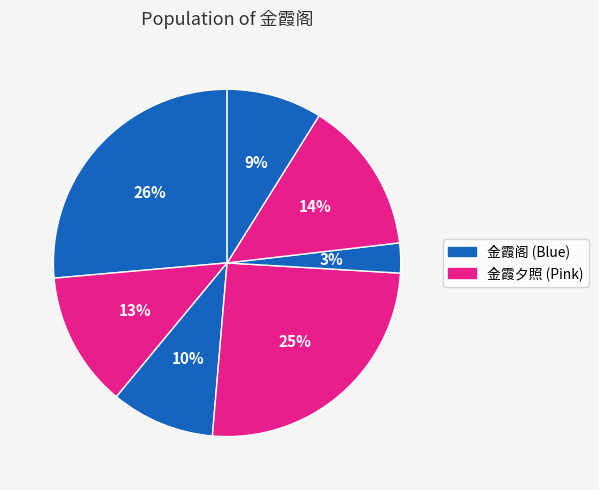

Count the number of slices in the pie.

7